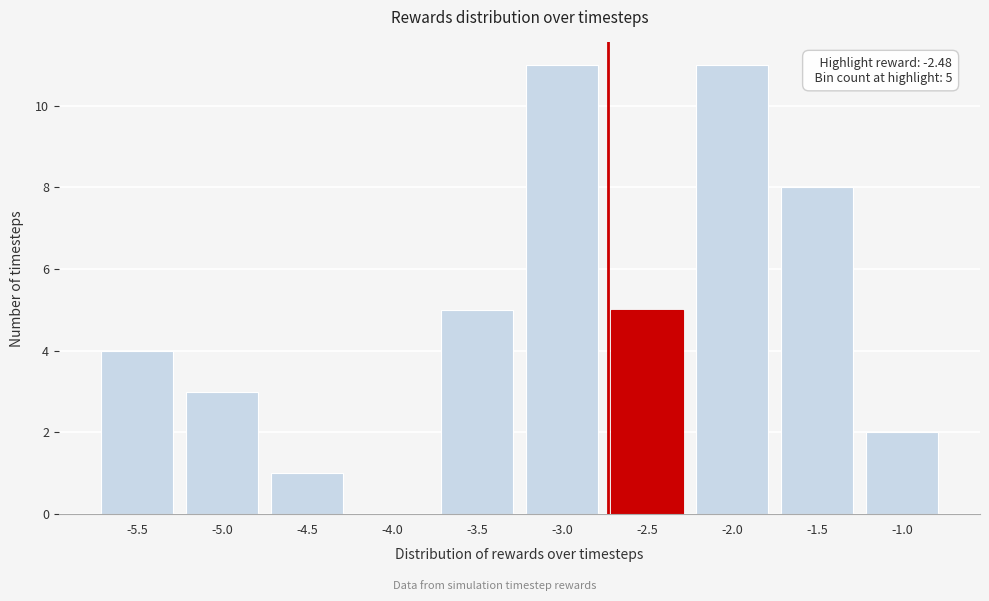

Reading right to left, what are all the values shown in this chart?

-1.0=2	-1.5=8	-2.0=11	-2.5=5	-3.0=11	-3.5=5	-4.0=0	-4.5=1	-5.0=3	-5.5=4